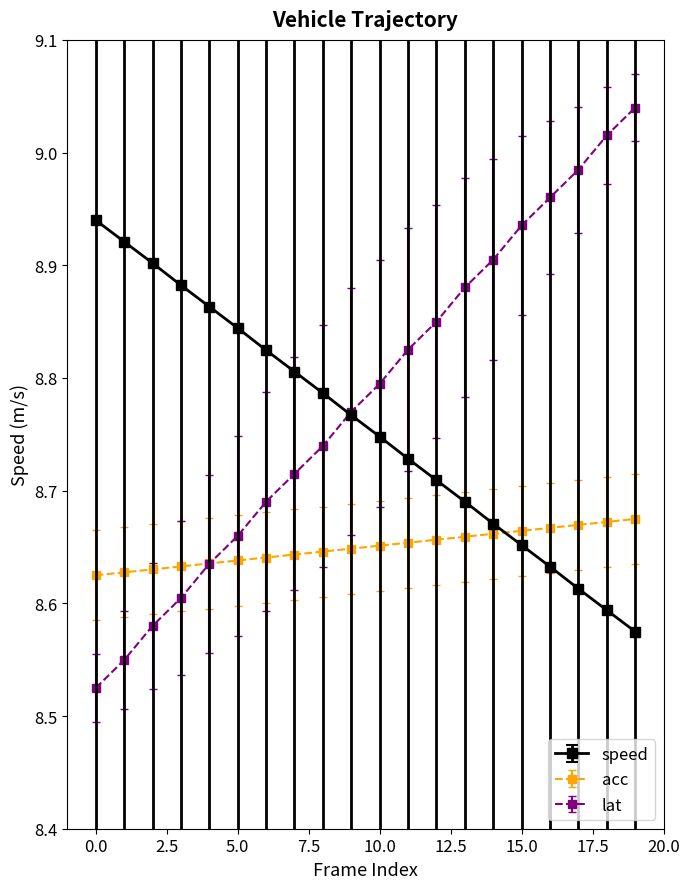

What are all the series names shown in the legend?

speed, acc, lat